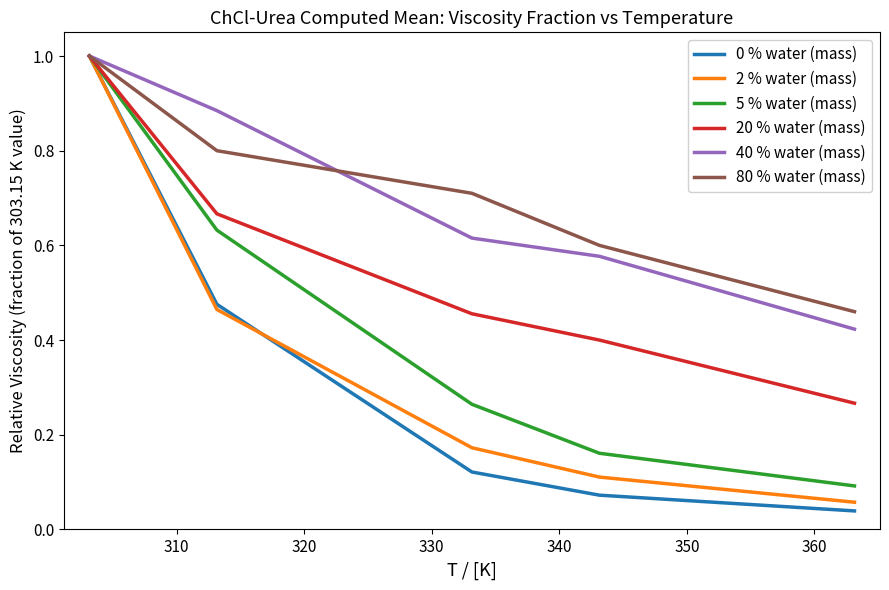

Does the chart have visible grid lines?

No